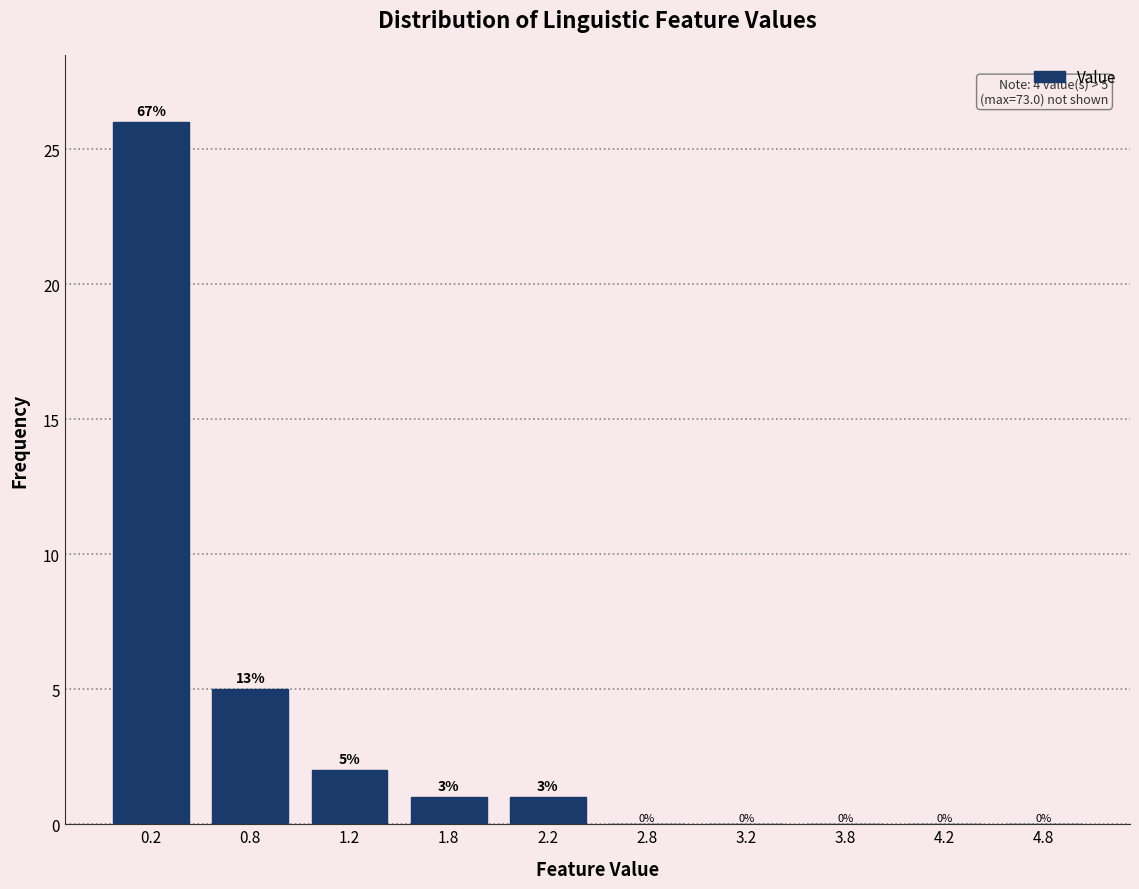

Over which range of the x-axis is the bar tallest?

0.0 to 0.5